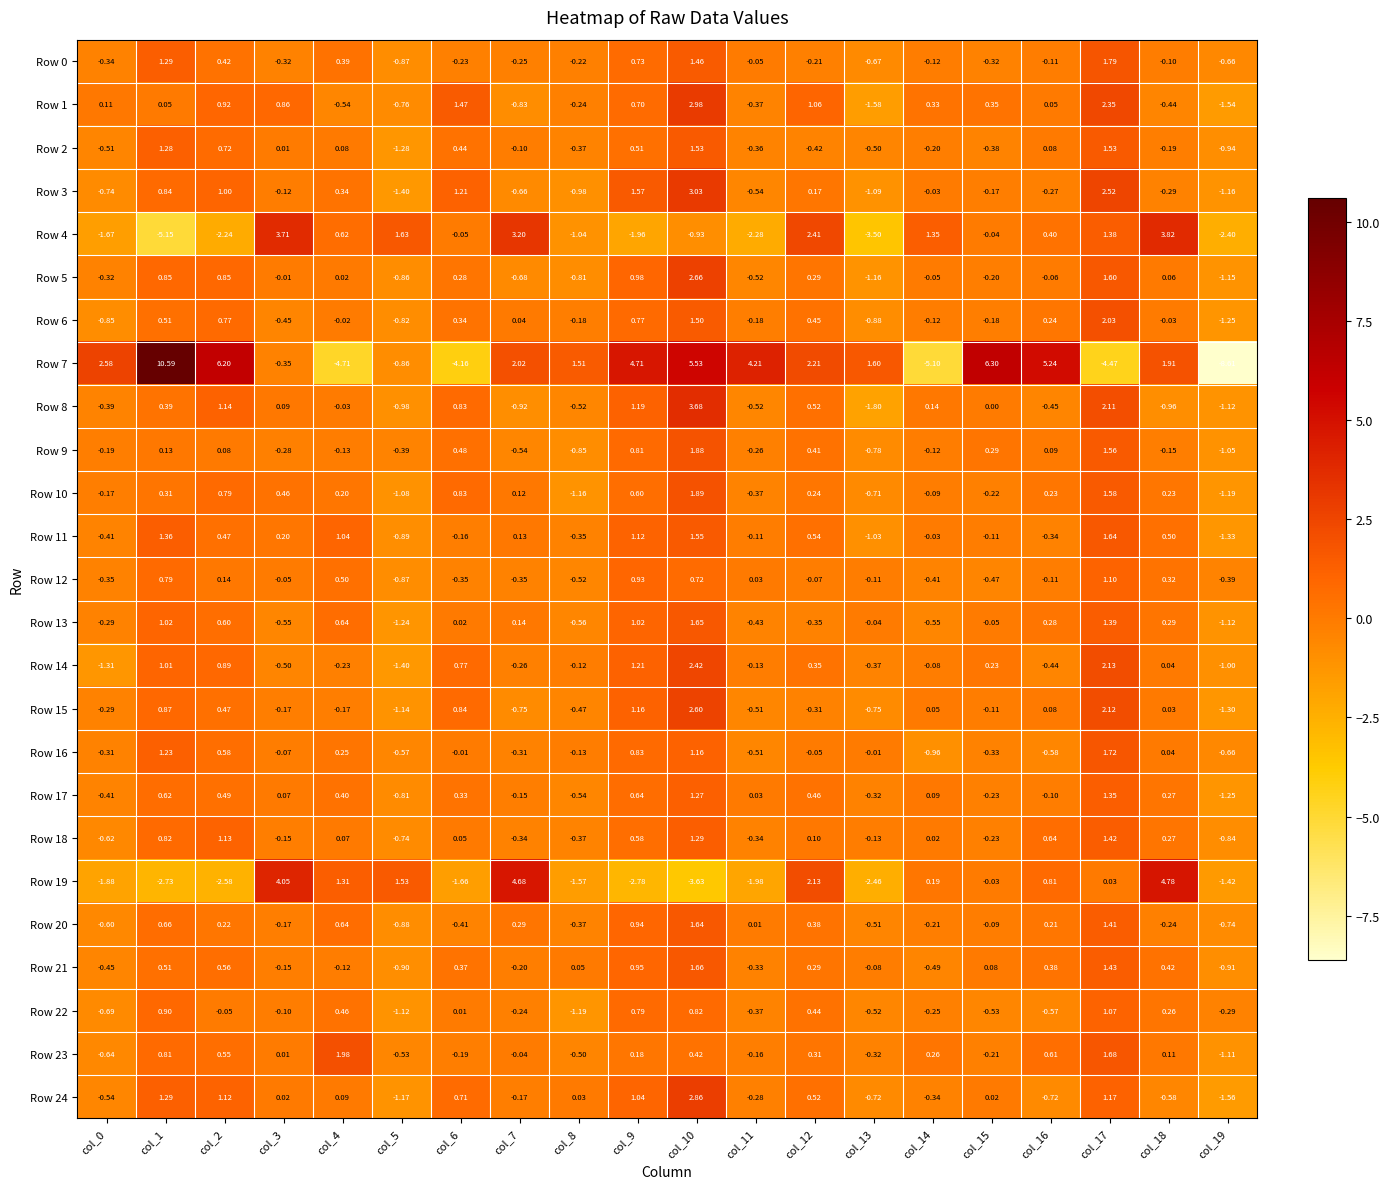

Which series has the largest total across all categories?

Row 7